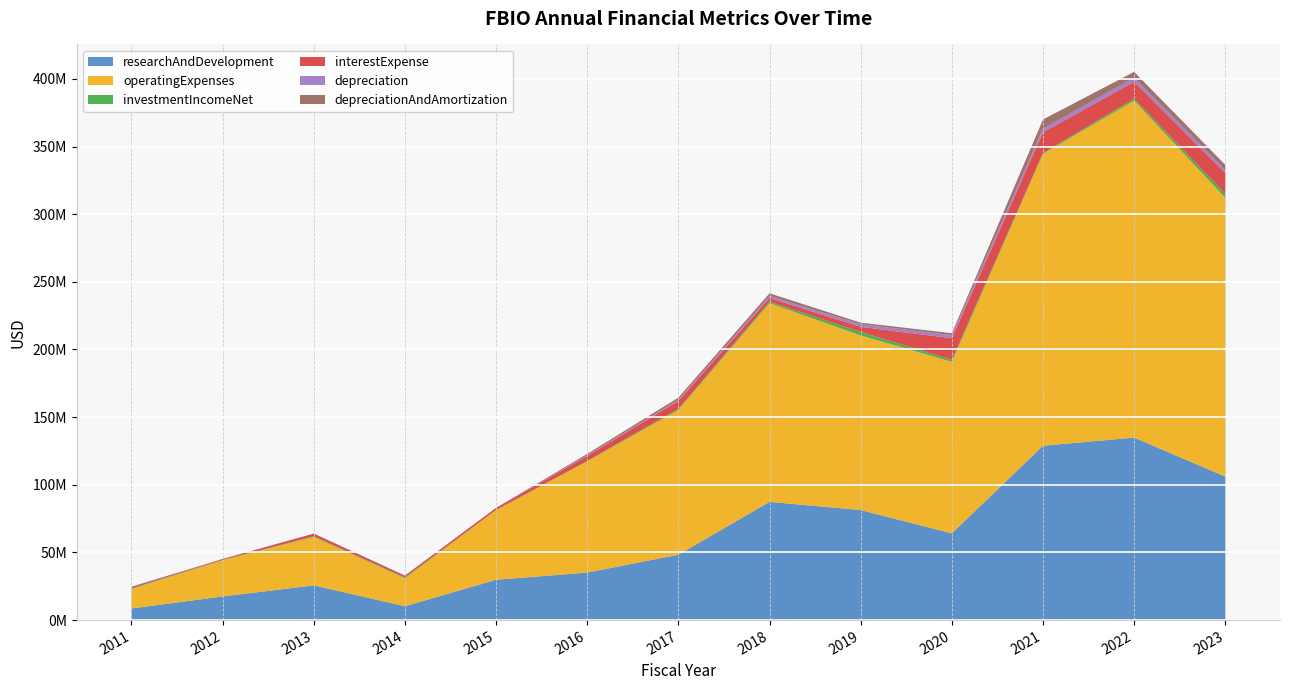

Reading left to right, extract all data points from this chart.

researchAndDevelopment: 2011=8583000	2012=17468000	2013=25682000	2014=10239000	2015=29810000	2016=35134000	2017=48322000	2018=87383000	2019=81326000	2020=64109000	2021=128865000	2022=134876000	2023=106071000
operatingExpenses: 2011=14412000	2012=26803000	2013=35780000	2014=20652000	2015=51394000	2016=82190000	2017=107041000	2018=146879000	2019=129072000	2020=126744000	2021=215756000	2022=249071000	2023=206031000
investmentIncomeNet: 2011=165000	2012=236000	2013=545000	2014=662000	2015=245000	2016=298000	2017=819000	2018=1104000	2019=2559000	2020=1518000	2021=649000	2022=1398000	2023=3003000
interestExpense: 2011=74000	2012=670000	2013=1923000	2014=1338000	2015=1484000	2016=3690000	2017=5860000	2018=2702419	2019=3780321	2020=15943000	2021=15308000	2022=12482000	2023=15315000
depreciation: 2011=22000	2012=3000	2013=17000	2014=23000	2015=26000	2016=400000	2017=726000	2018=1393000	2019=1922000	2020=2300000	2021=2628000	2022=3100000	2023=2230000
depreciationAndAmortization: 2011=1407000	2012=6000	2013=20000	2014=23000	2015=26000	2016=1127000	2017=1651000	2018=2059000	2019=1174000	2020=1420000	2021=6791000	2022=4277000	2023=3767000